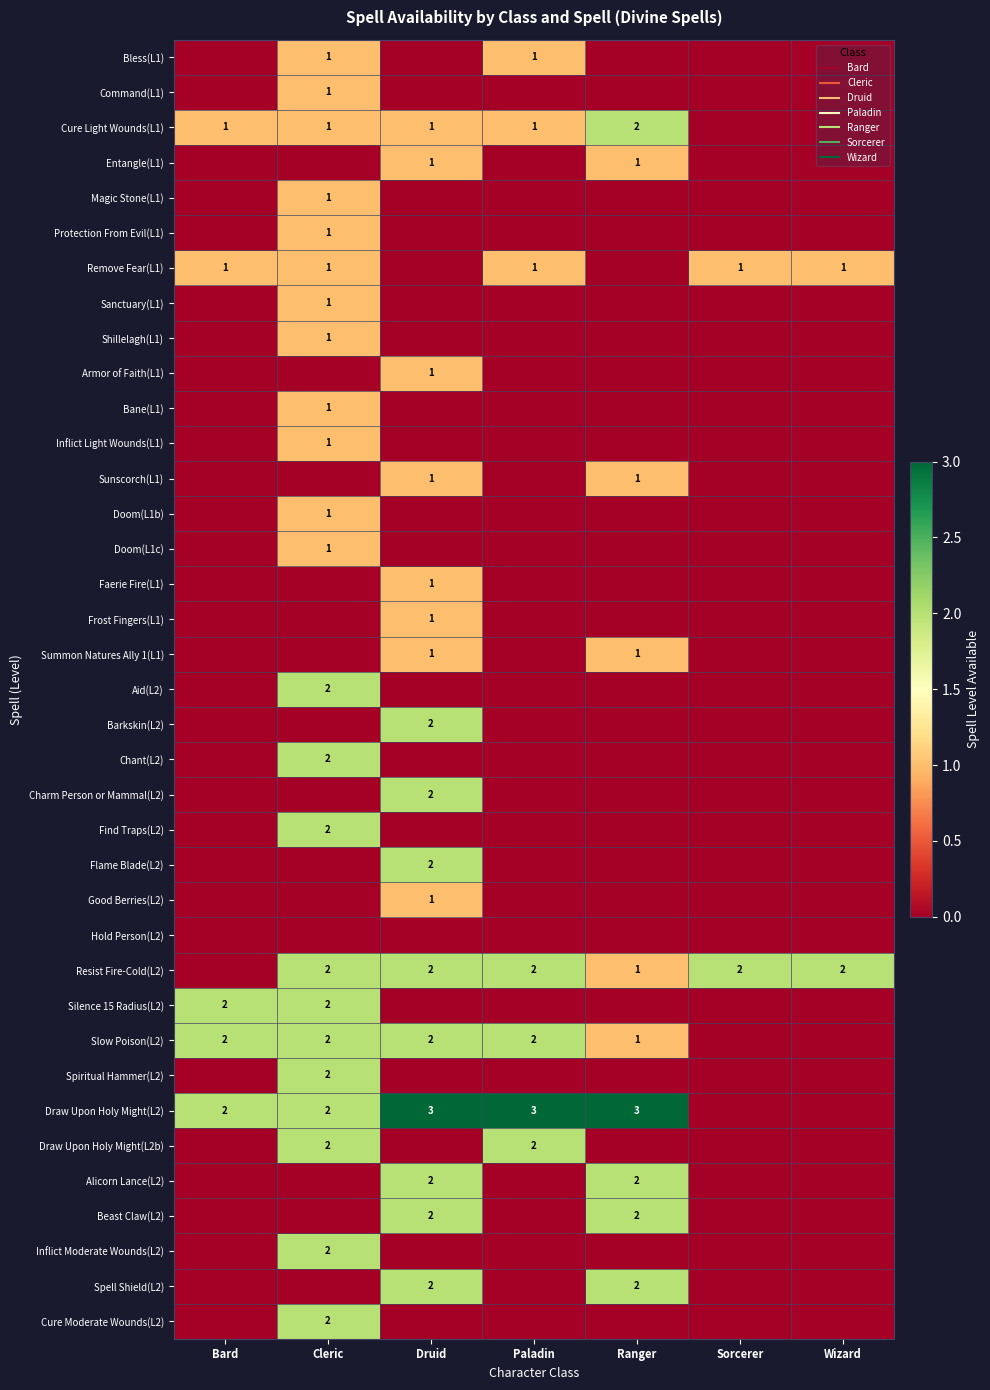

What is the maximum value shown in the chart?

3